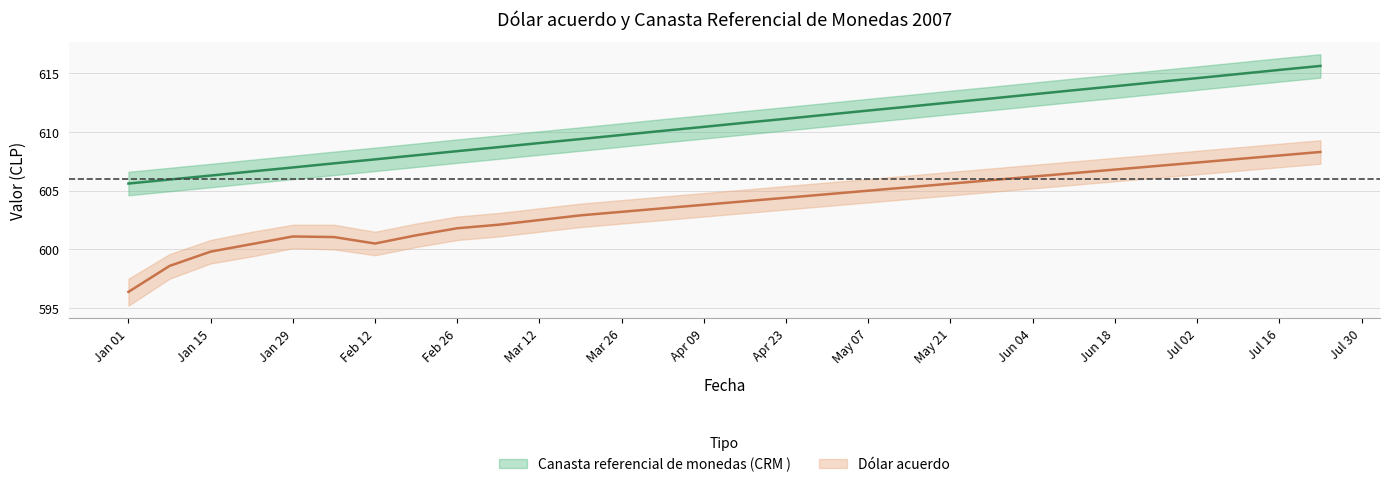

At which label does Dólar acuerdo upper first exceed 605?

16-04-2007